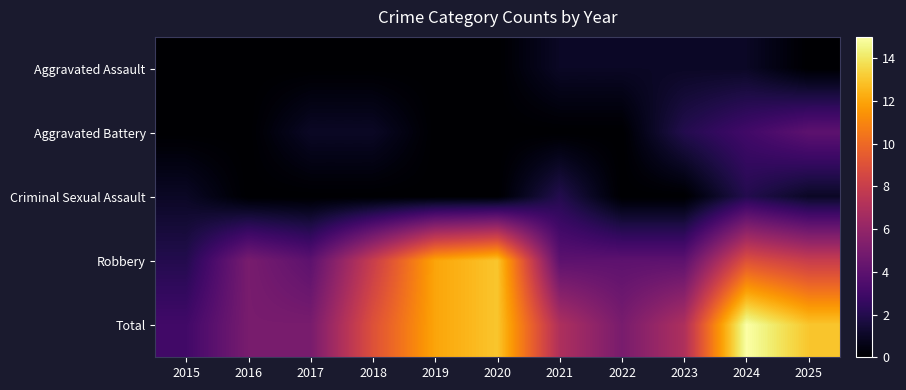

At which category does the chart reach its minimum across all series?

2015